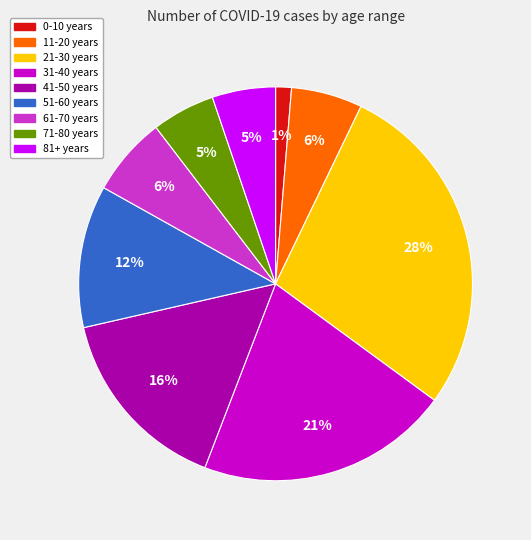

Does 81+ years account for over 50% of the chart?

No